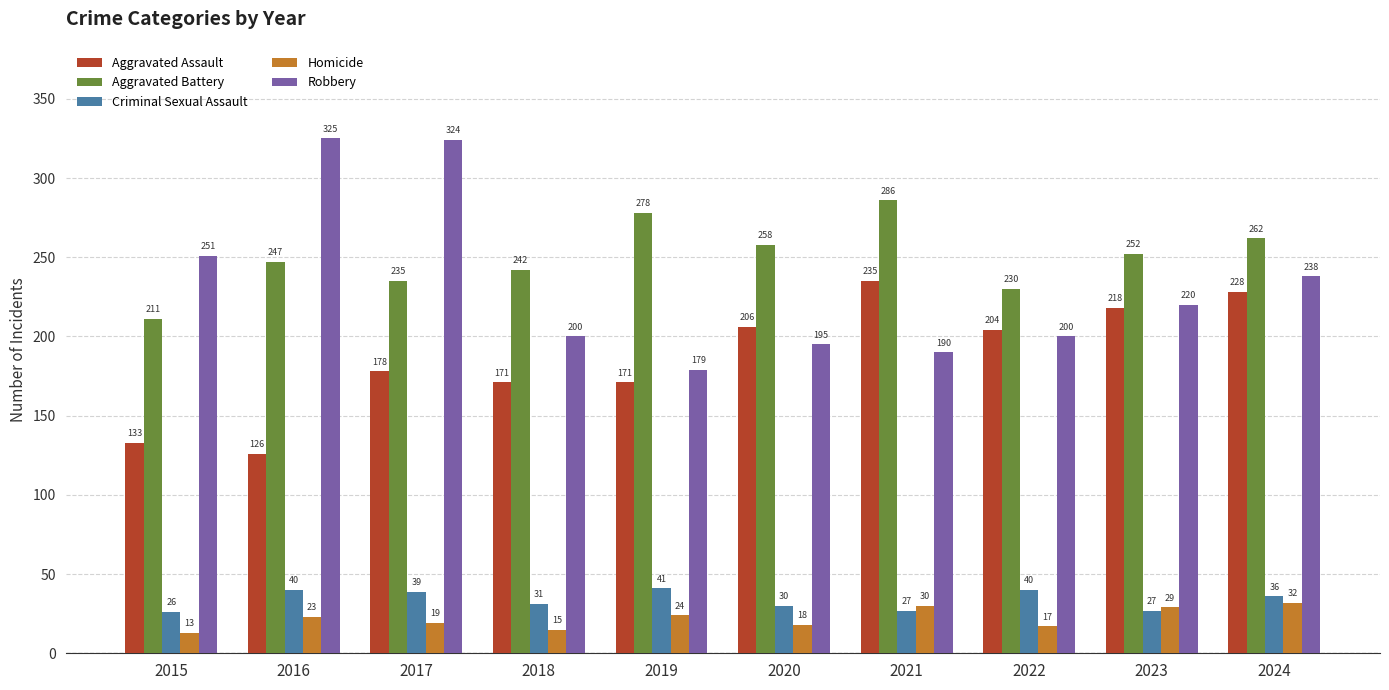

Which series has the largest range (max minus min)?

Robbery